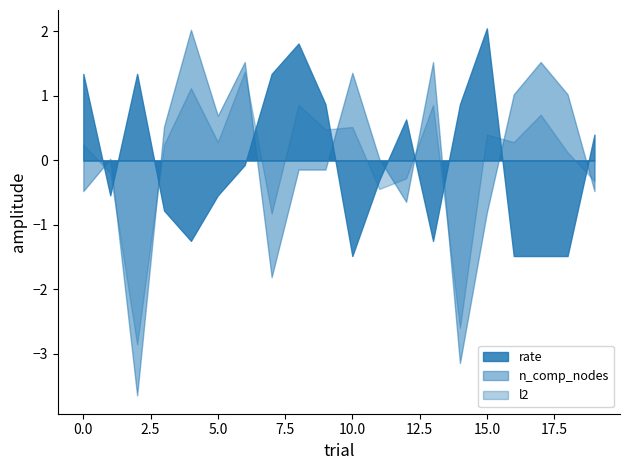

In l2, how many points are lower than both neighbors (excluding endpoints)?

7